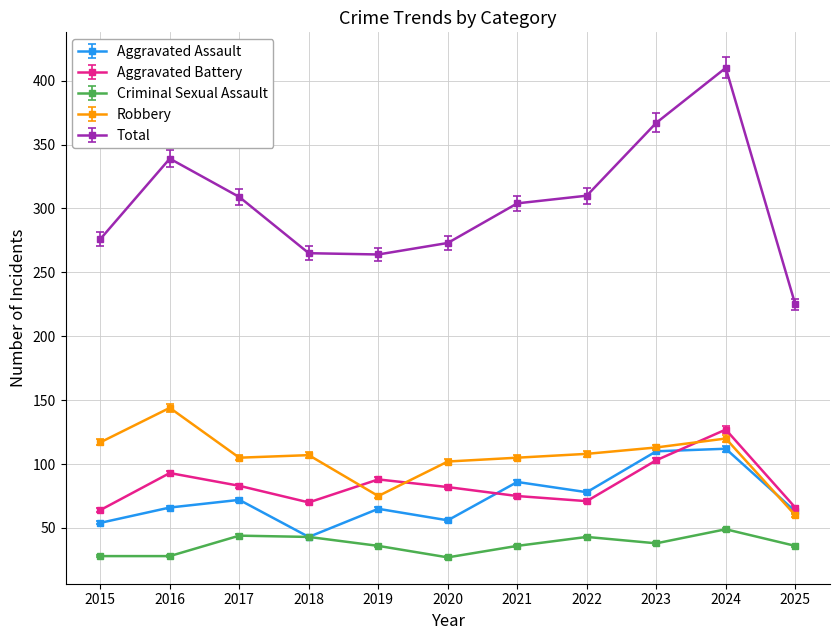

At how many categories does at least one series exceed 365?

2